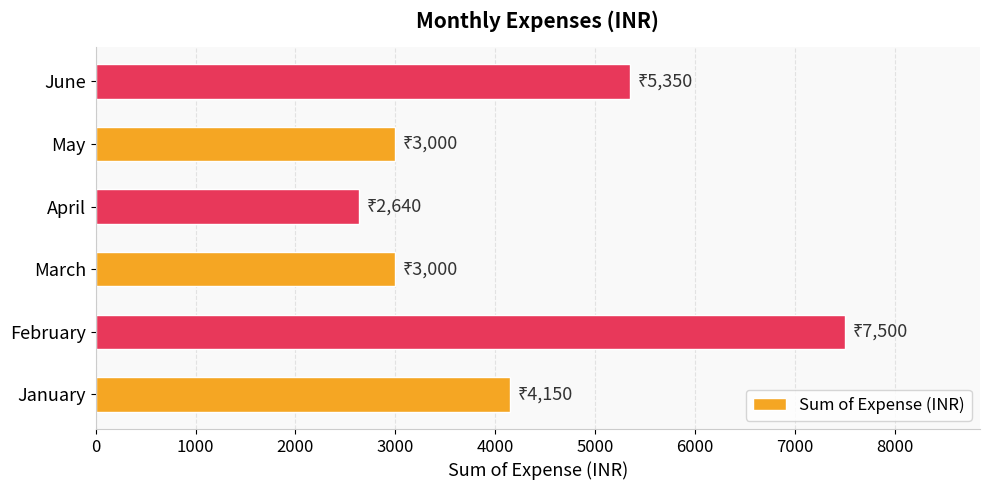

Reading bottom to top, extract all data points from this chart.

January=4150	February=7500	March=3000	April=2640	May=3000	June=5350